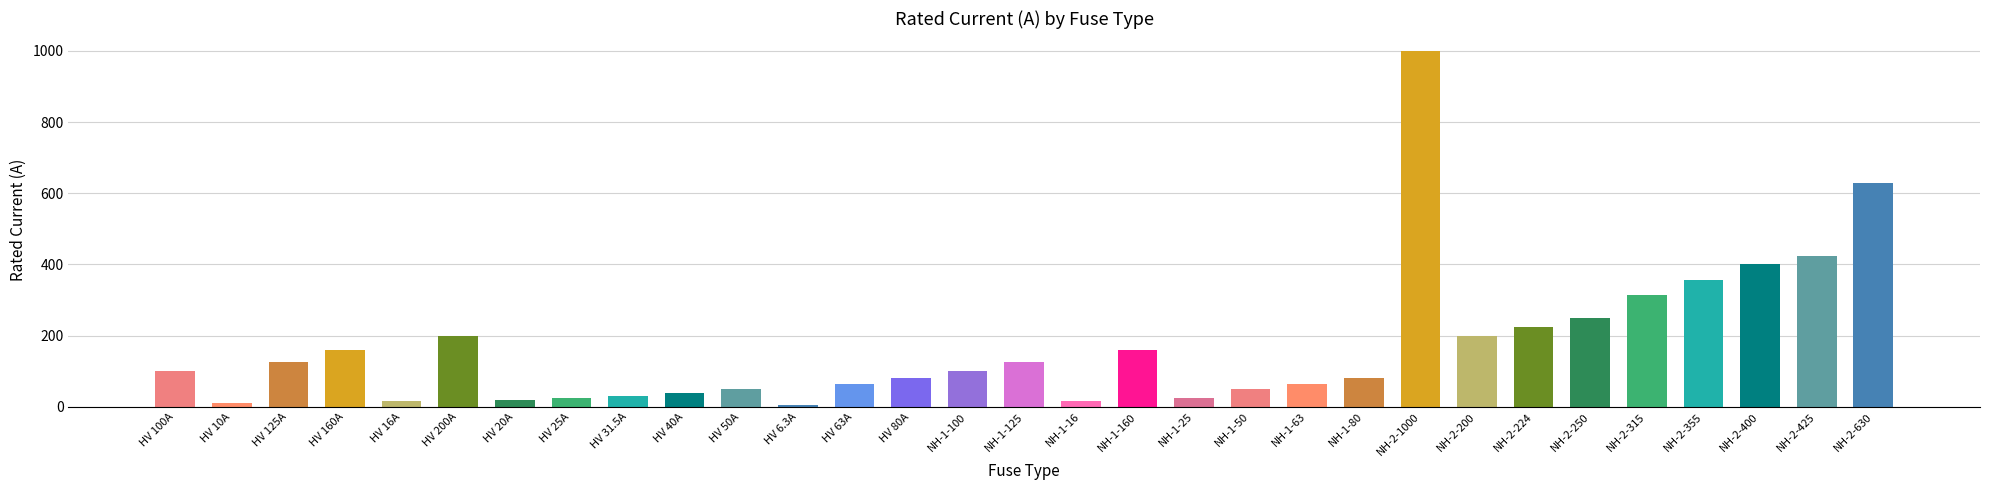

What is the value of the 12th bar from the left?

6.3